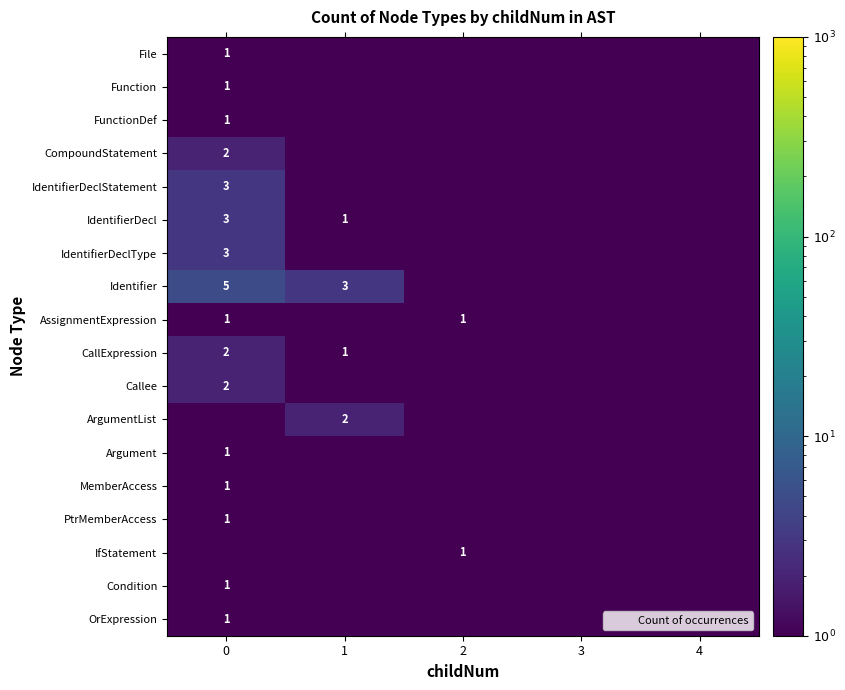

List the series in order of their peak value, lowest first.

File, Function, FunctionDef, AssignmentExpression, Argument, MemberAccess, PtrMemberAccess, IfStatement, Condition, OrExpression, CompoundStatement, CallExpression, Callee, ArgumentList, IdentifierDeclStatement, IdentifierDecl, IdentifierDeclType, Identifier